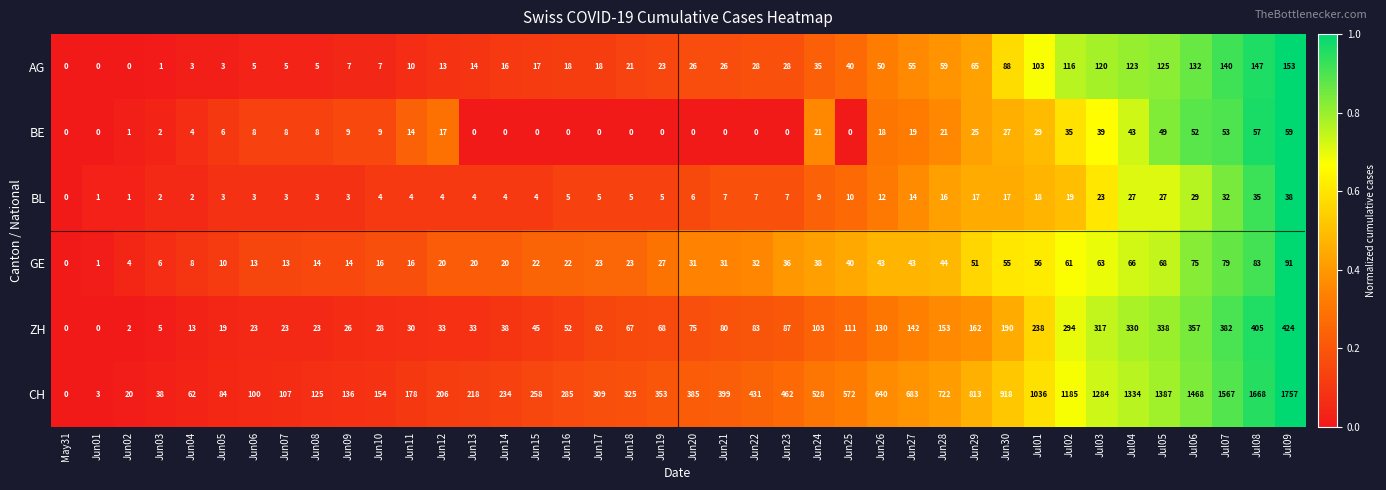

List the series in order of their peak value, lowest first.

BL, BE, GE, AG, ZH, CH